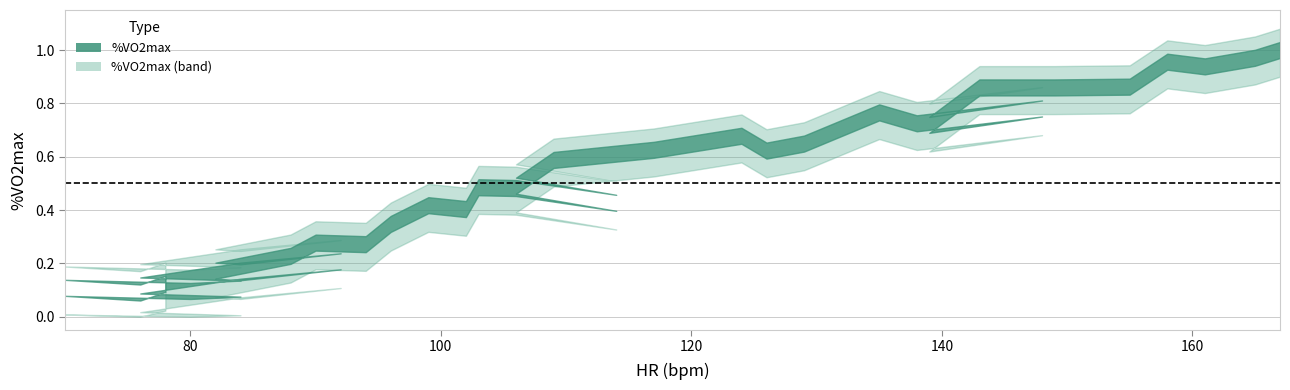

True or false: the data shows 0.4 at 90.

False